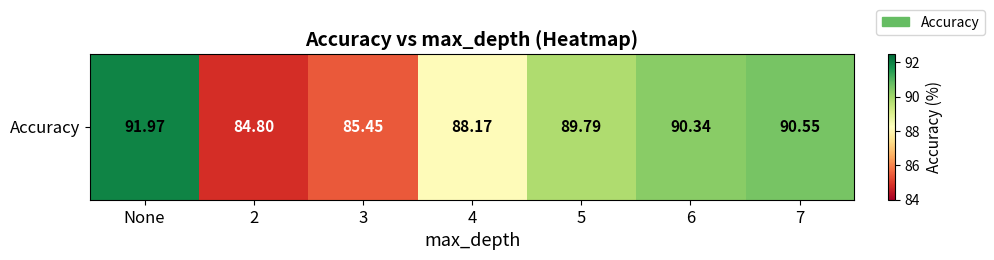

At which category does the chart reach its minimum across all series?

2